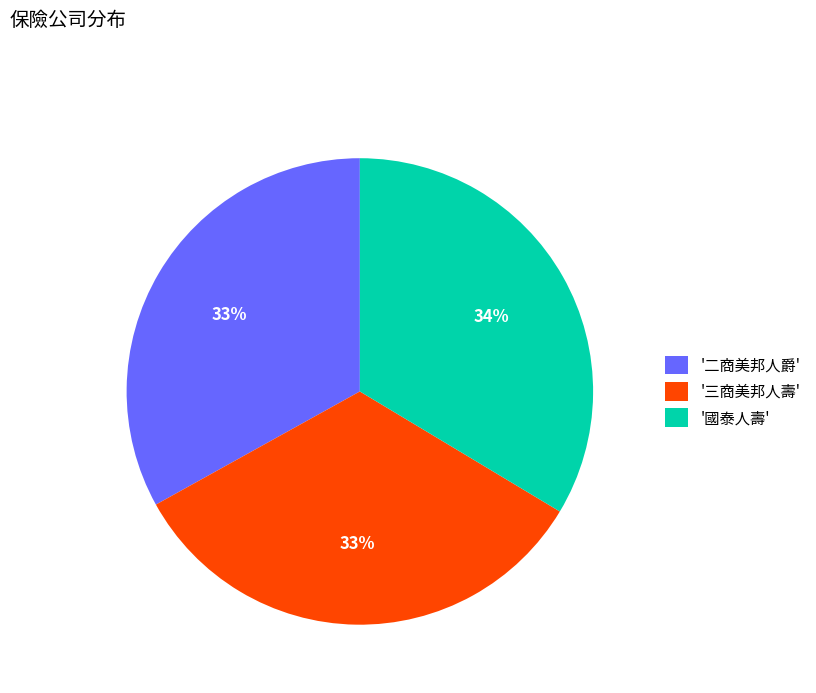

To the nearest percent, what is the difference between the largest and smallest slice percentages?

1%